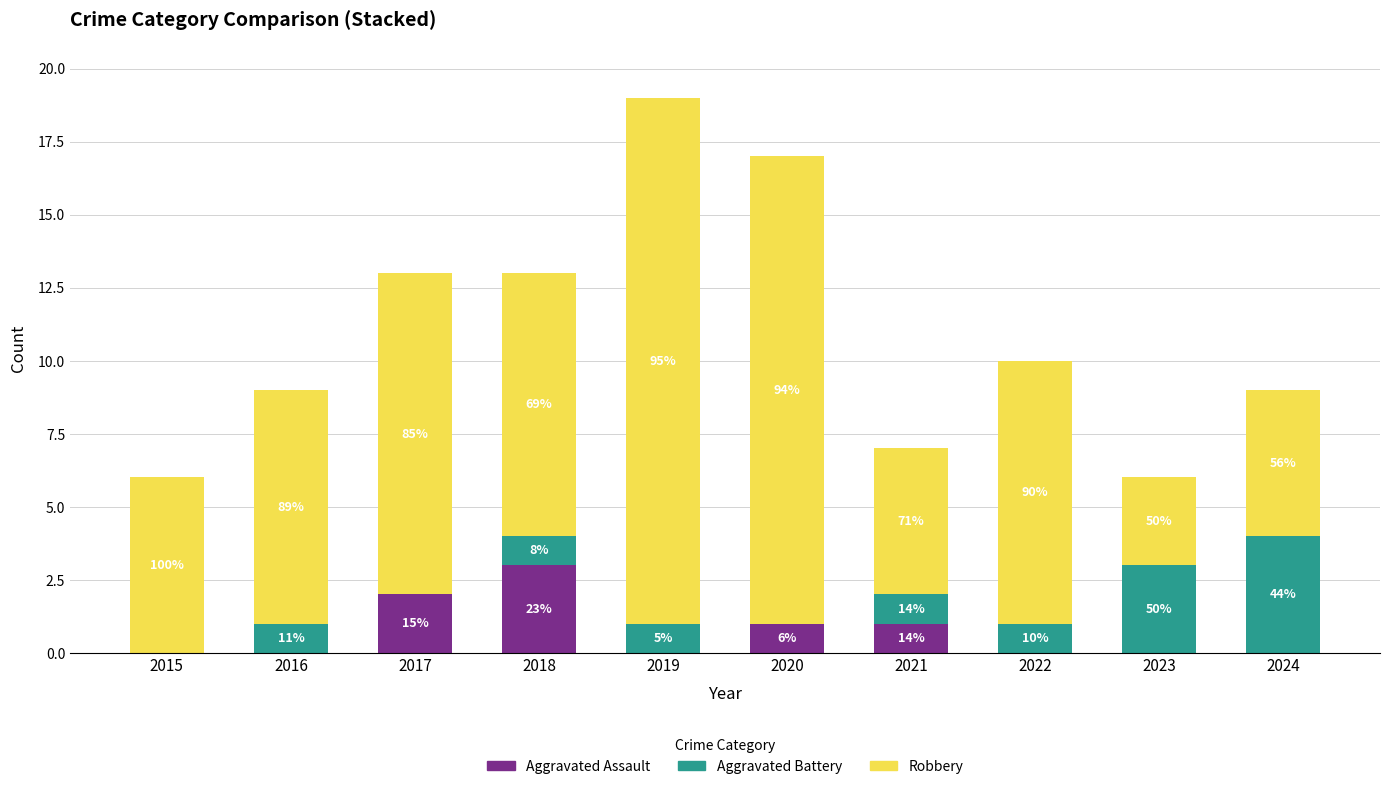

True or false: Aggravated Battery has a value of 1 at 2022.

True